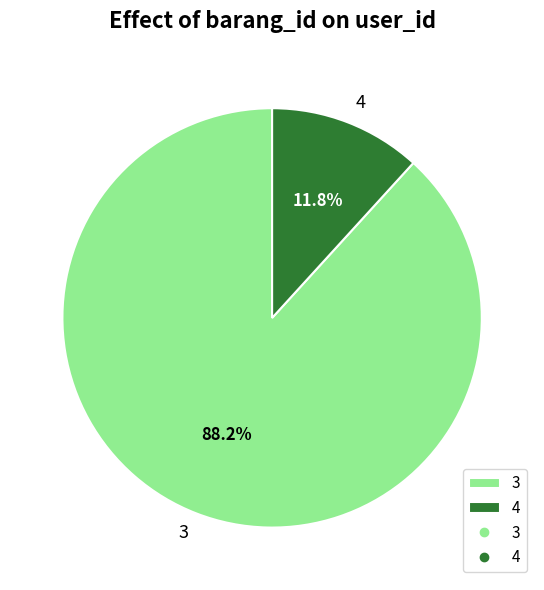

Do 3 and 4 together represent more than half of the pie?

Yes